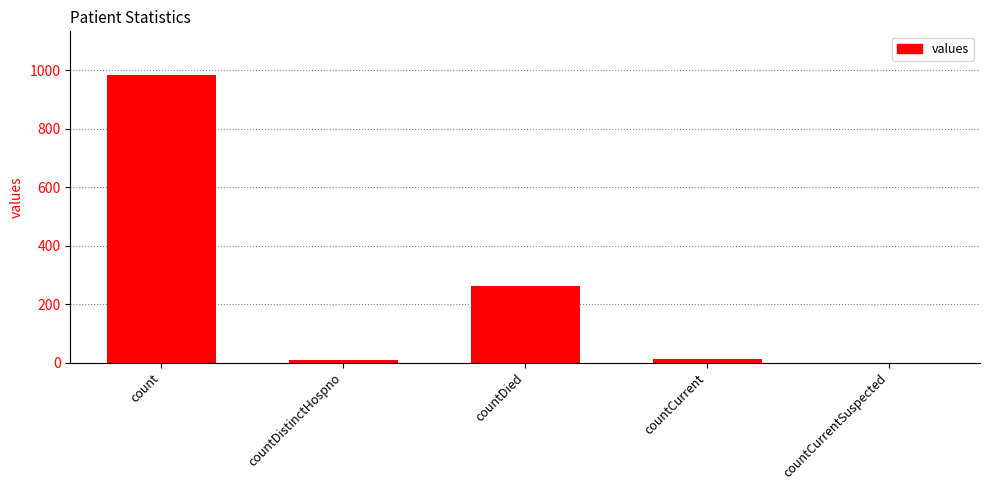

What is the sum of all values?

1267